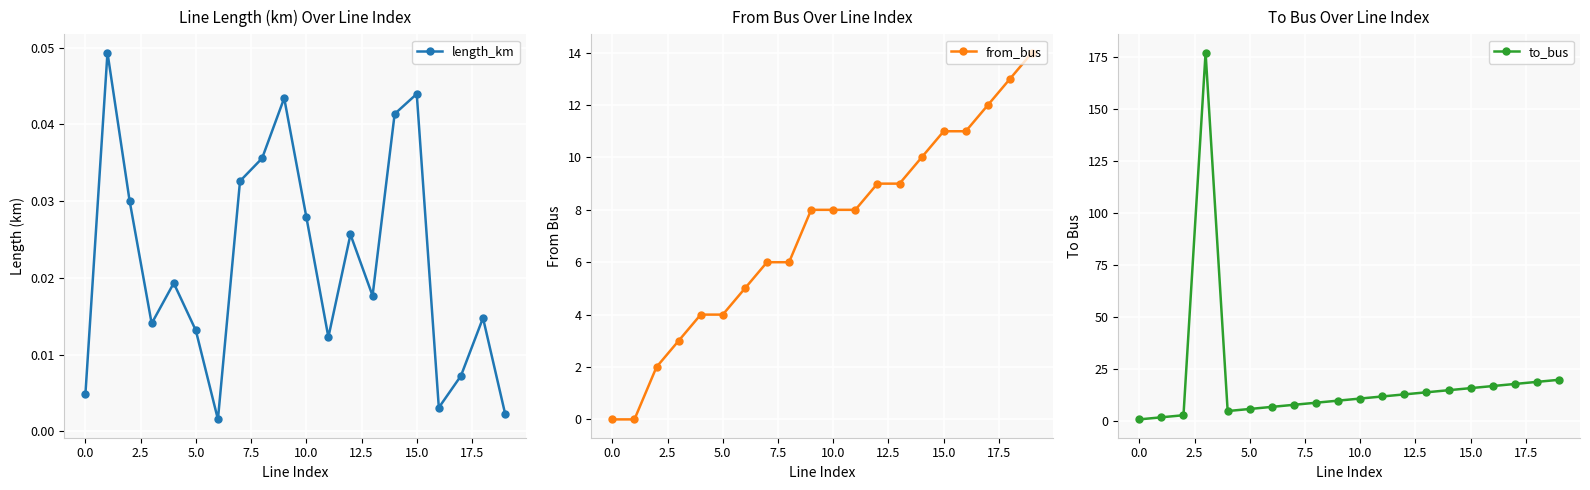

In length_km, how many points are higher than both neighbors (excluding endpoints)?

6